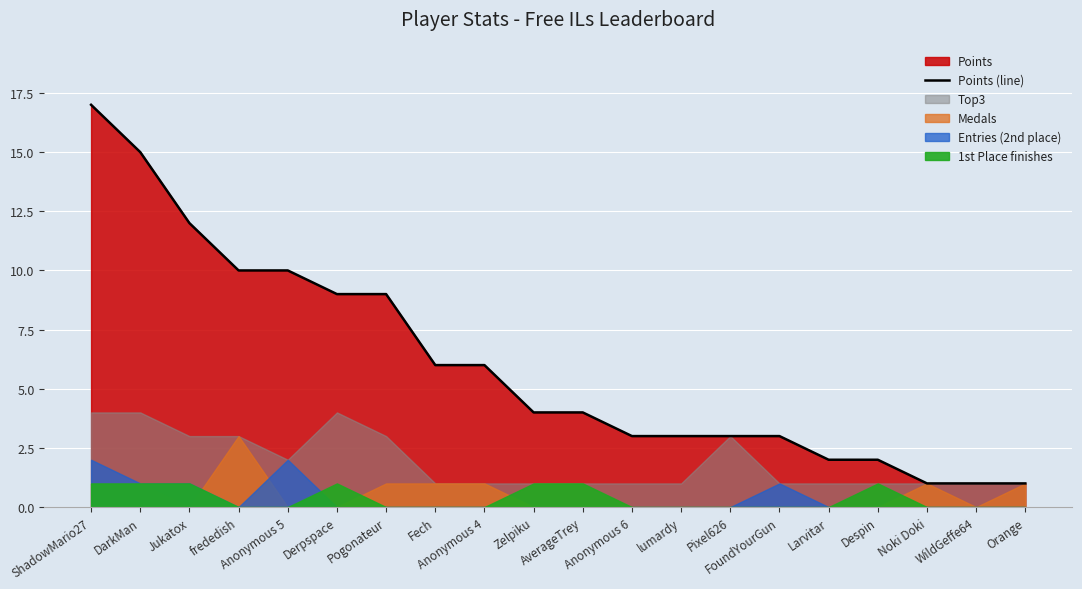

What is the change in value from ShadowMario27 to Noki Doki?

-16